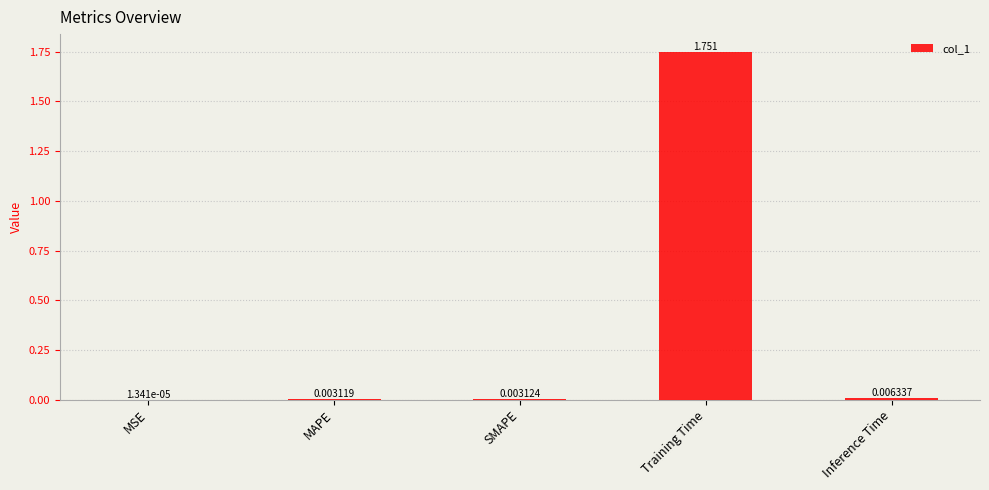

At which label is the value closest to 0?

MSE